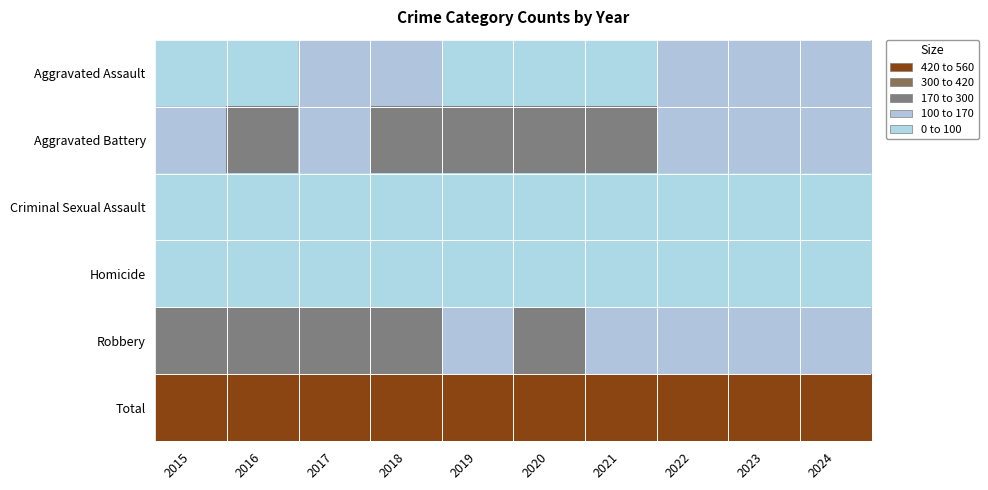

What is the total value across all series at 2017?

1046